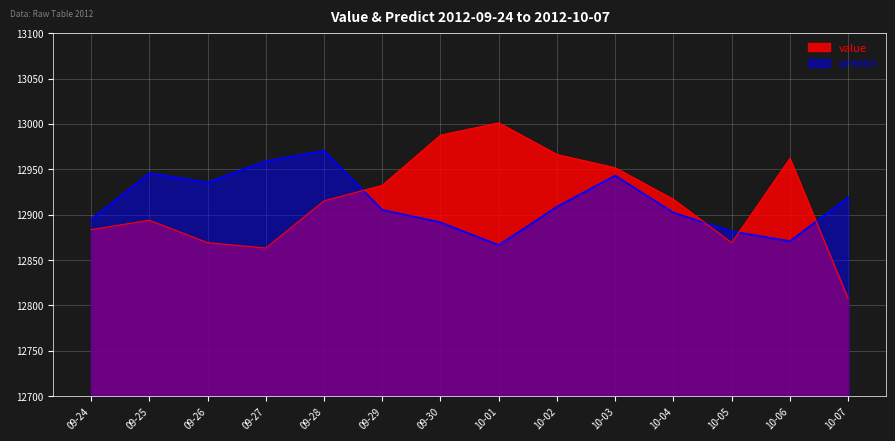

What is the highest value of the predict series?

12970.4